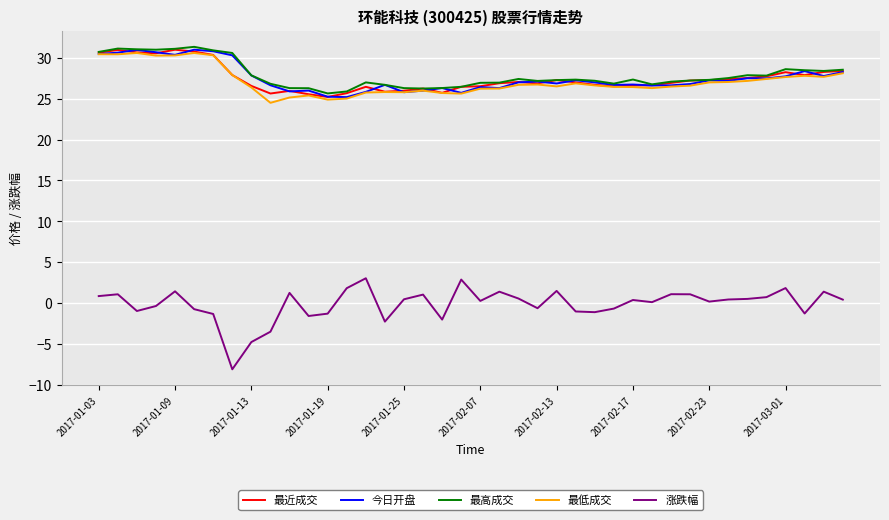

True or false: 今日开盘 has more than 0 interior local peaks.

True